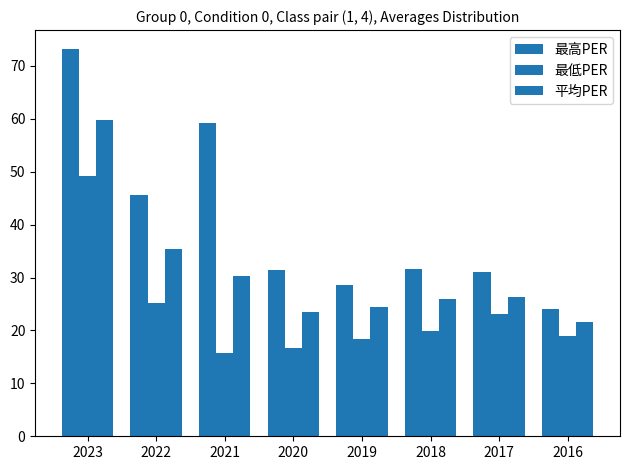

At which category does the chart reach its minimum across all series?

2021